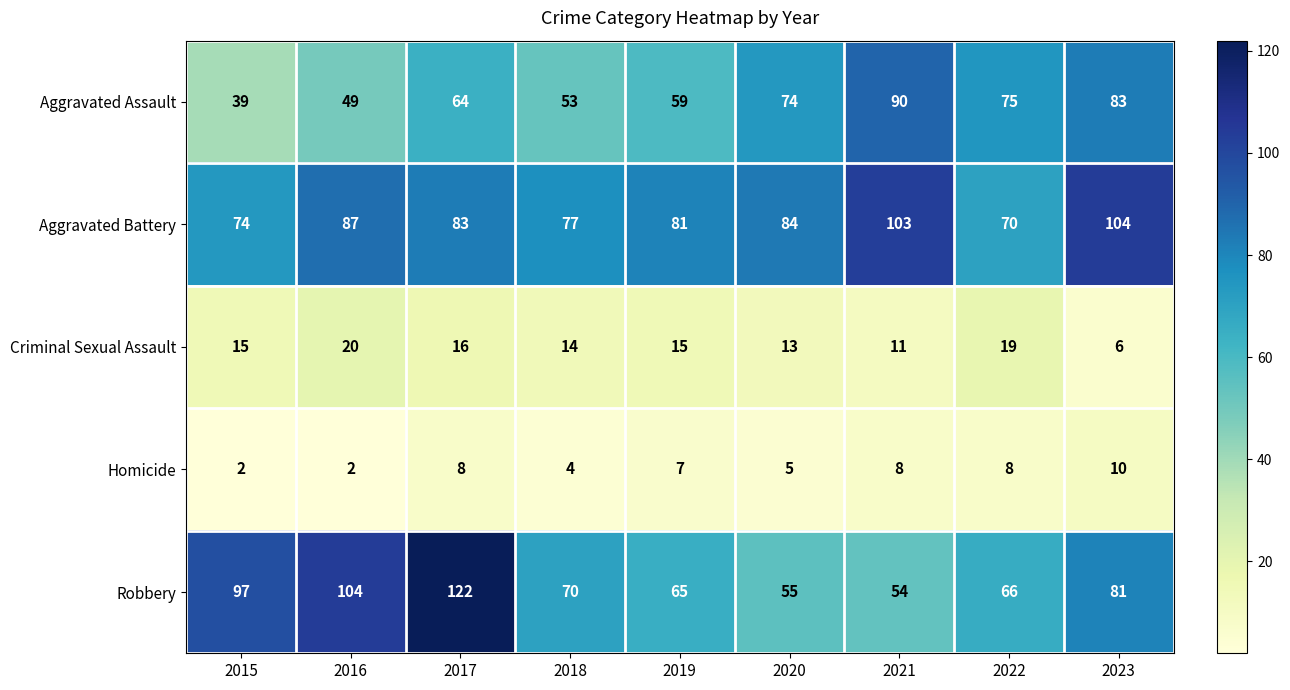

Which series changed the most between 2020 and 2022?

Aggravated Battery